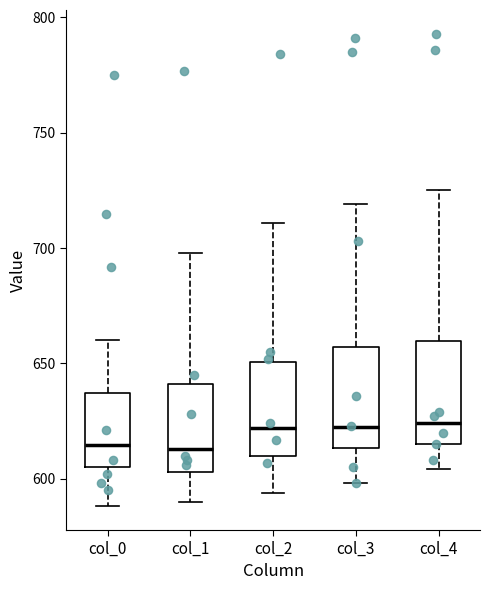

Reading left to right, read every box against the y-axis: the position of its median line, the range the box covers, and the ends of its whiskers. The values are not printed on the chart, so give them approximately, as read against the axis.

col_0: median 615, box 605 to 635, whiskers 590 to 660
col_1: median 615, box 605 to 640, whiskers 590 to 700
col_2: median 620, box 610 to 650, whiskers 595 to 710
col_3: median 625, box 615 to 655, whiskers 600 to 720
col_4: median 625, box 615 to 660, whiskers 605 to 725